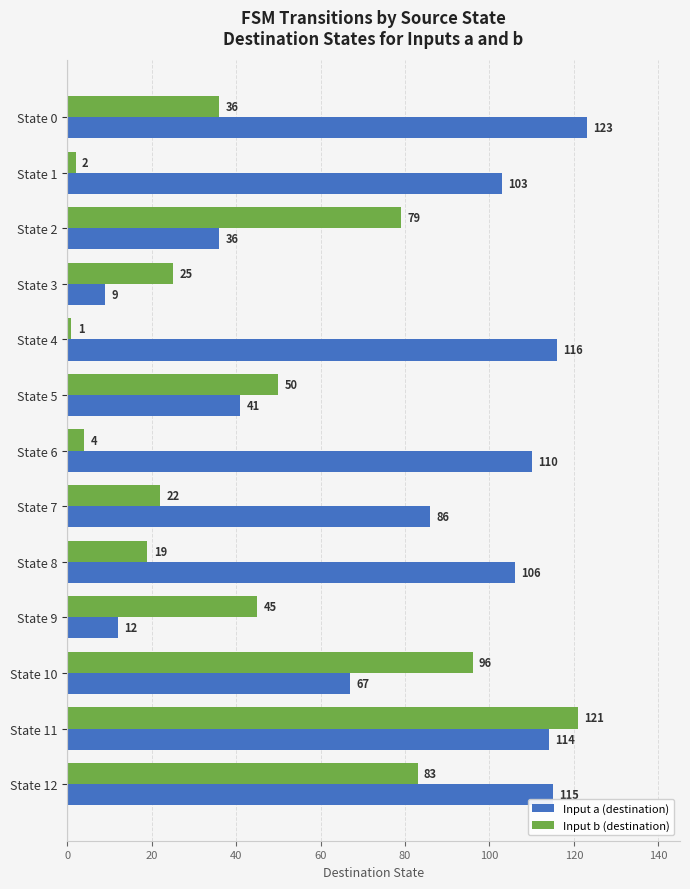

Which series has the largest total across all categories?

Input a (destination)